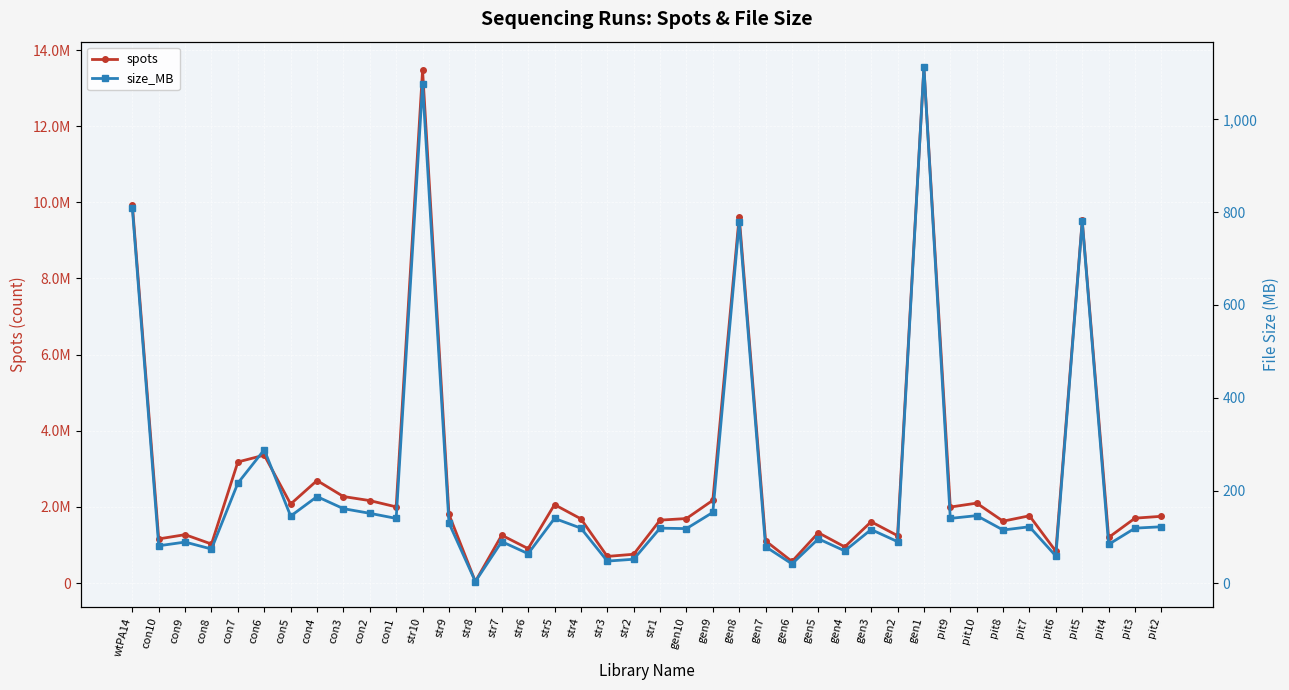

Which series has the largest range (max minus min)?

spots